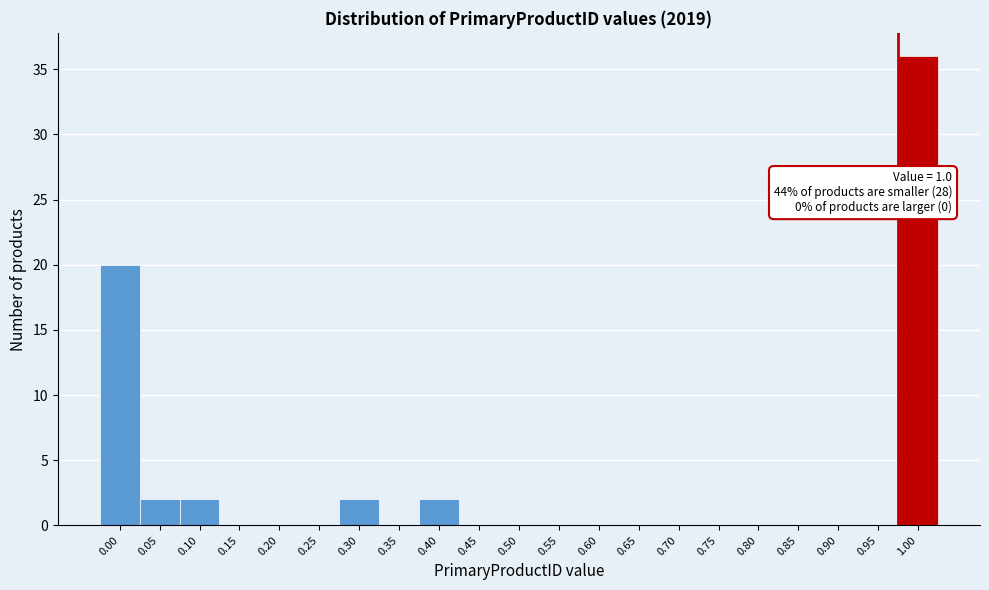

Reading right to left, extract all data points from this chart.

1.00=36	0.95=0	0.90=0	0.85=0	0.80=0	0.75=0	0.70=0	0.65=0	0.60=0	0.55=0	0.50=0	0.45=0	0.40=2	0.35=0	0.30=2	0.25=0	0.20=0	0.15=0	0.10=2	0.05=2	0.00=20